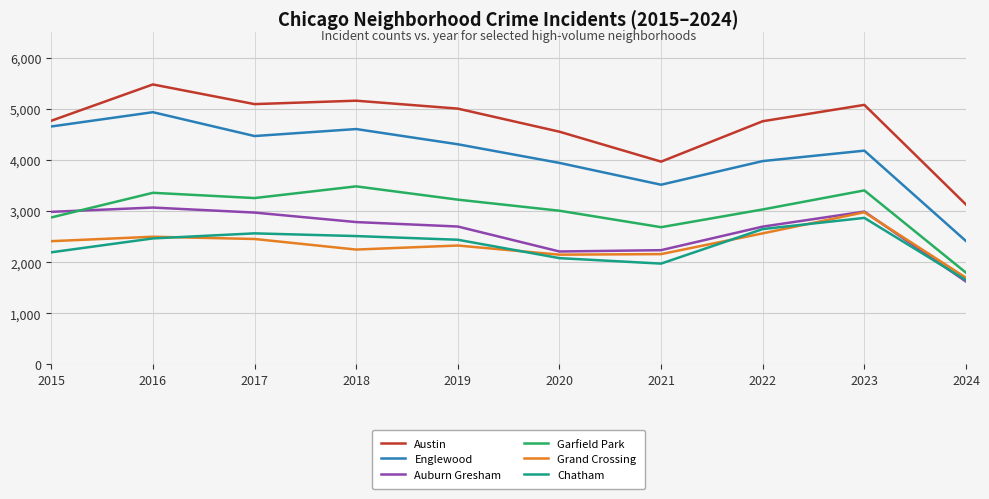

What is the average value of the Englewood series?

4103